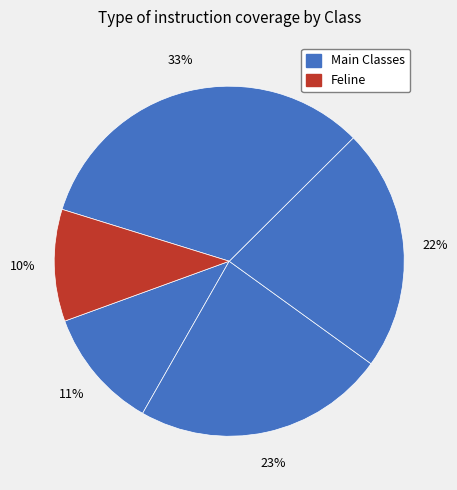

To the nearest percent, what is the average slice percentage?

20%